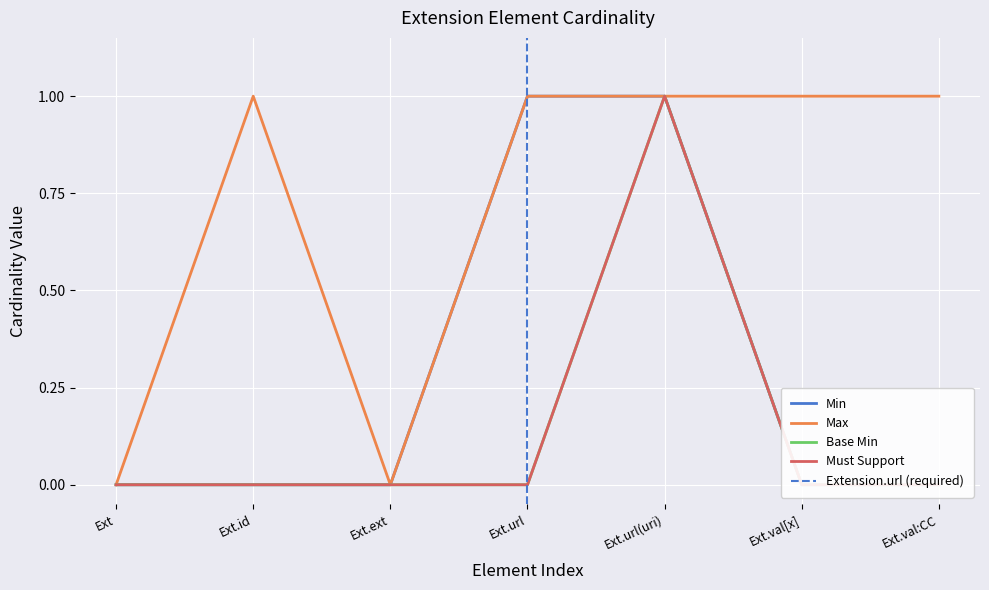

True or false: the data has more than 0 interior local peaks.

True